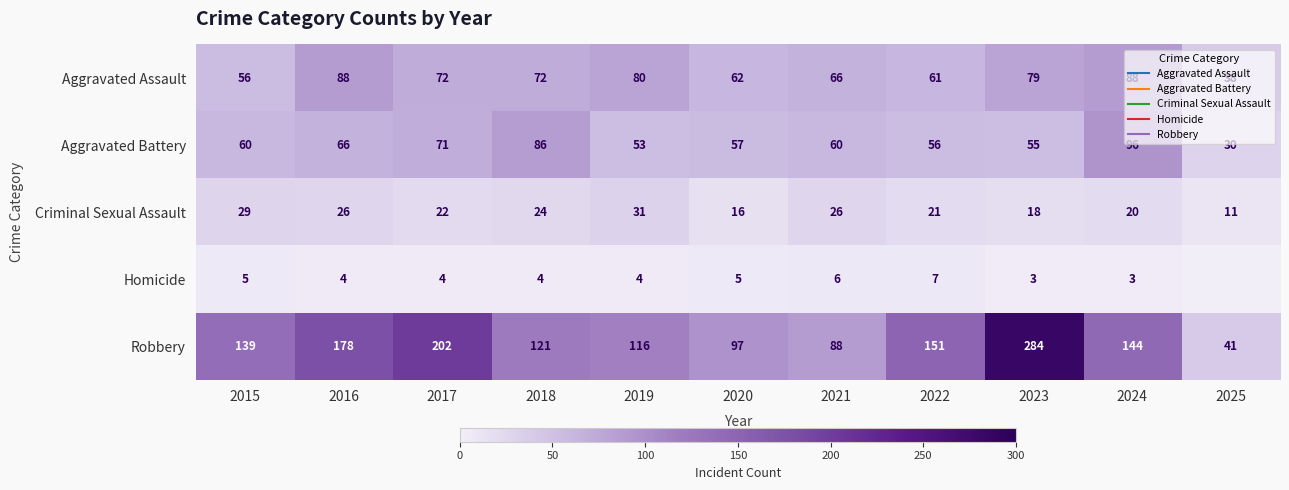

Between 2022 and 2018, which is larger?

2018